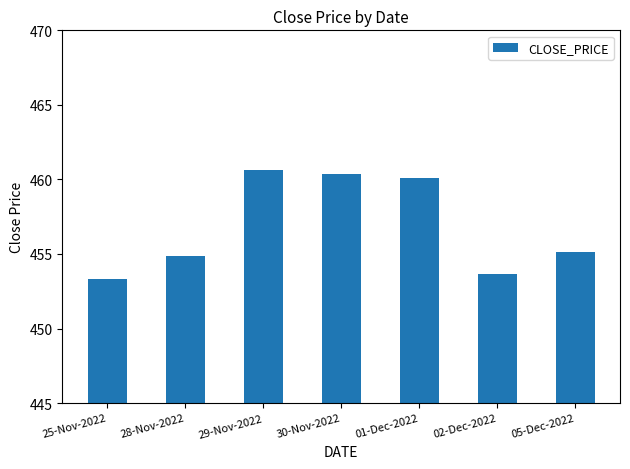

At which label is the value closest to 457?

05-Dec-2022